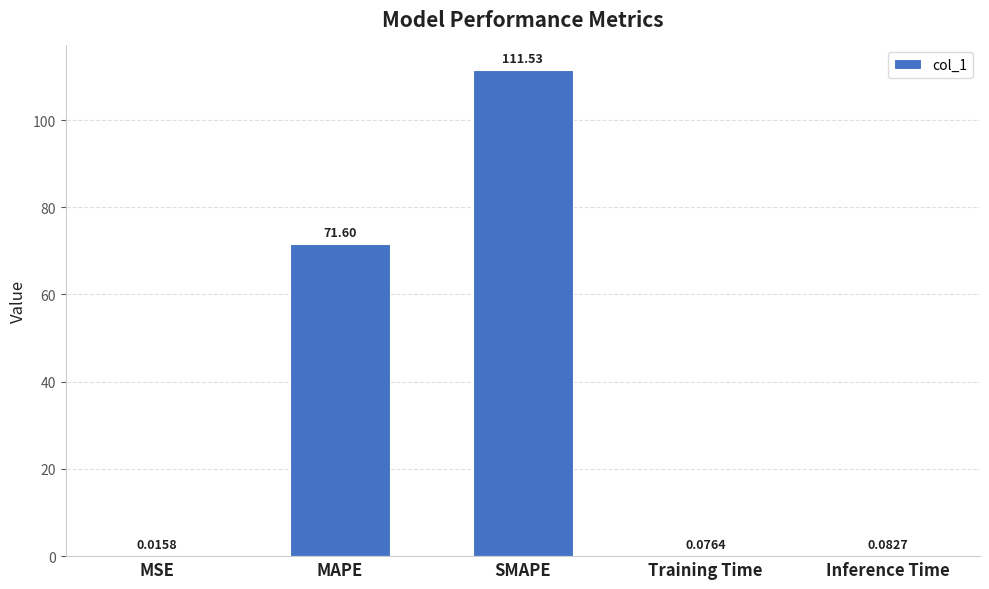

What is the change in value from MSE to SMAPE?

+111.5